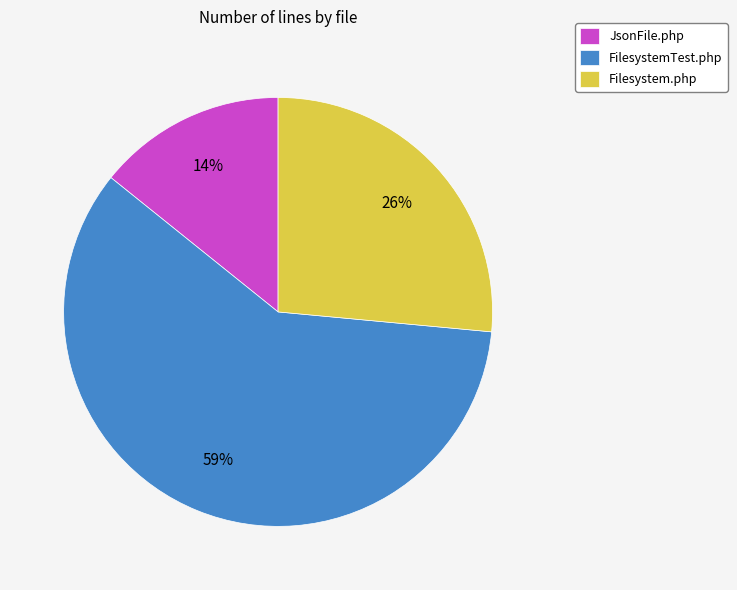

Combined, do FilesystemTest.php and Filesystem.php account for over 50%?

Yes